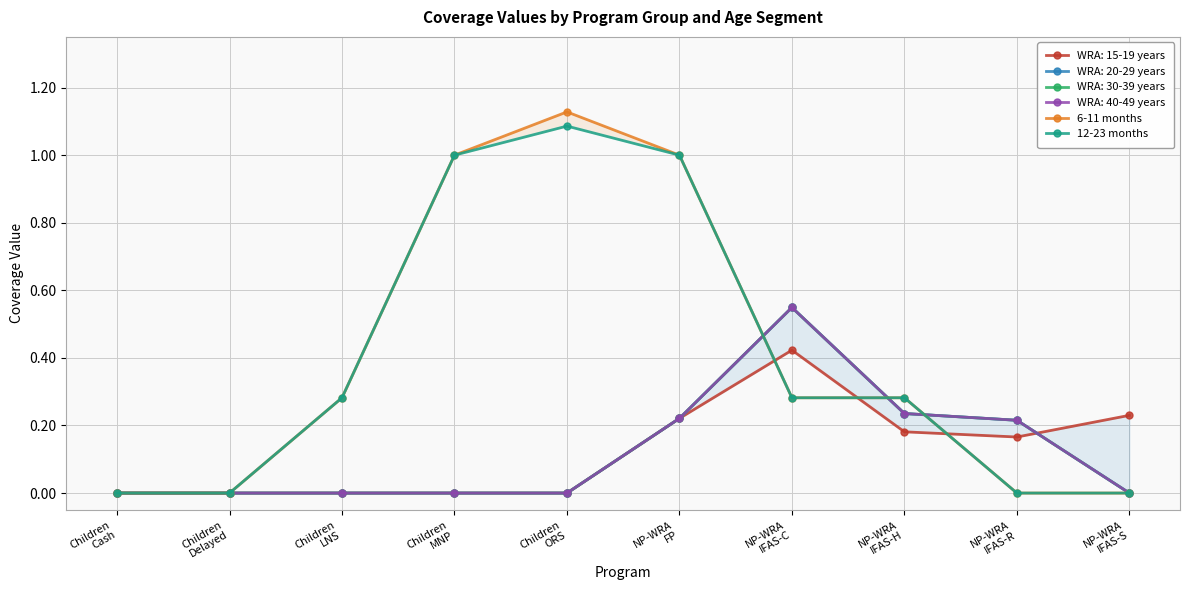

What is the label of the 2nd point from the left?

Children
Delayed